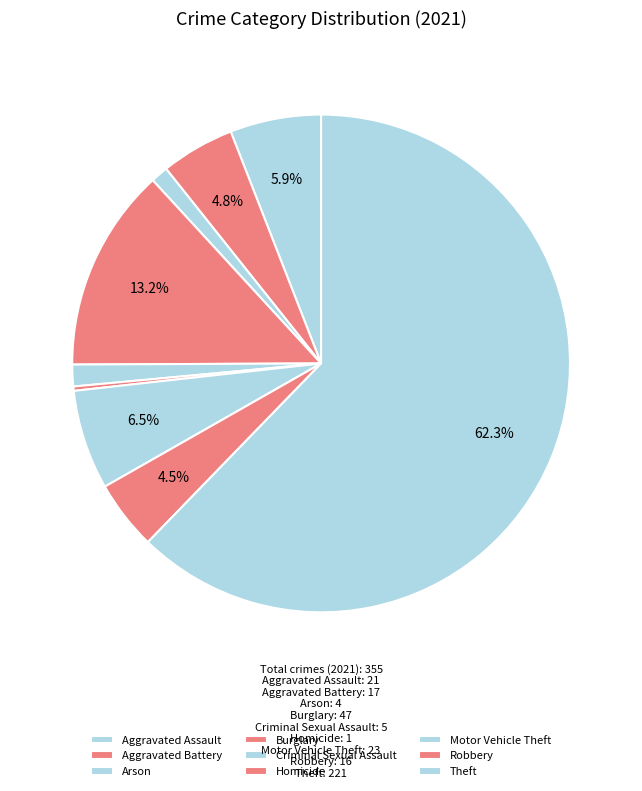

Count the number of slices in the pie.

9